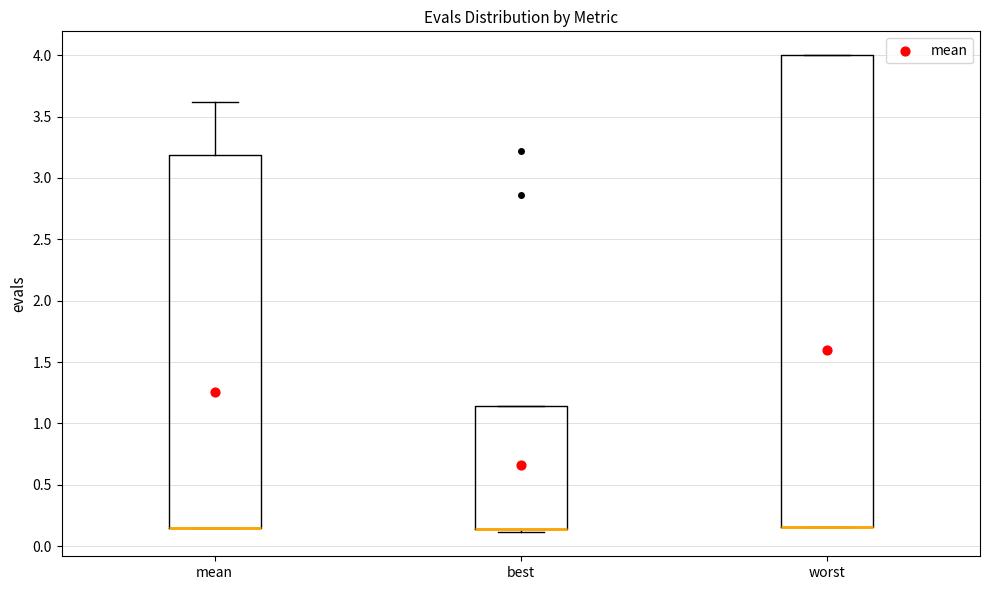

Where is the lower edge of the box for best on the y-axis? The values are not printed on the chart, so give them approximately, as read against the axis.

0.15